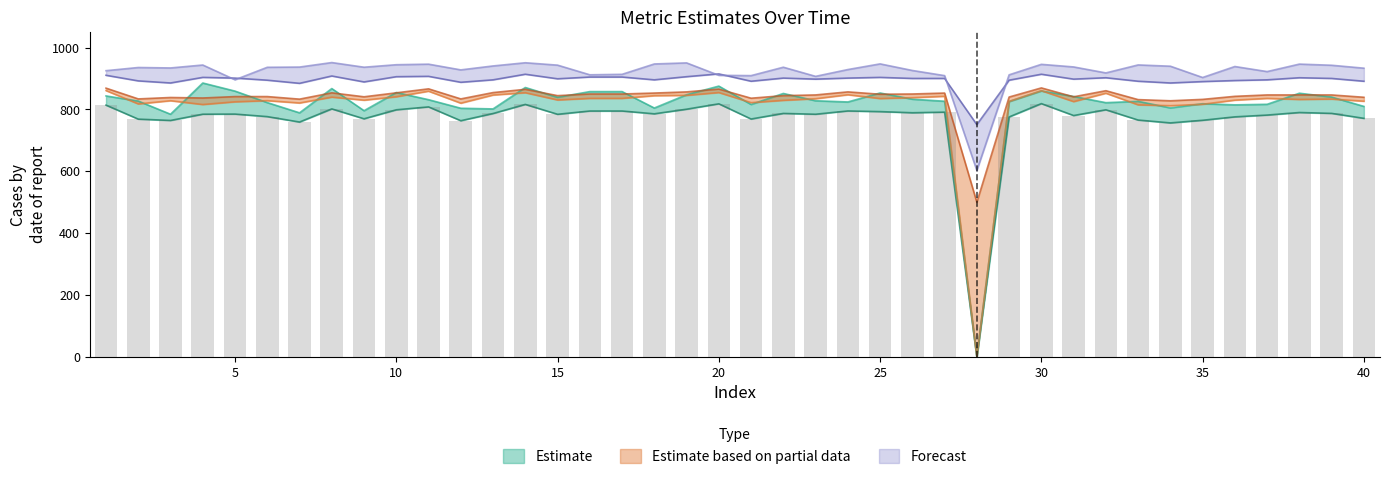

Is the value of col_7 at 29 greater than the value of col_13 at 10?

No